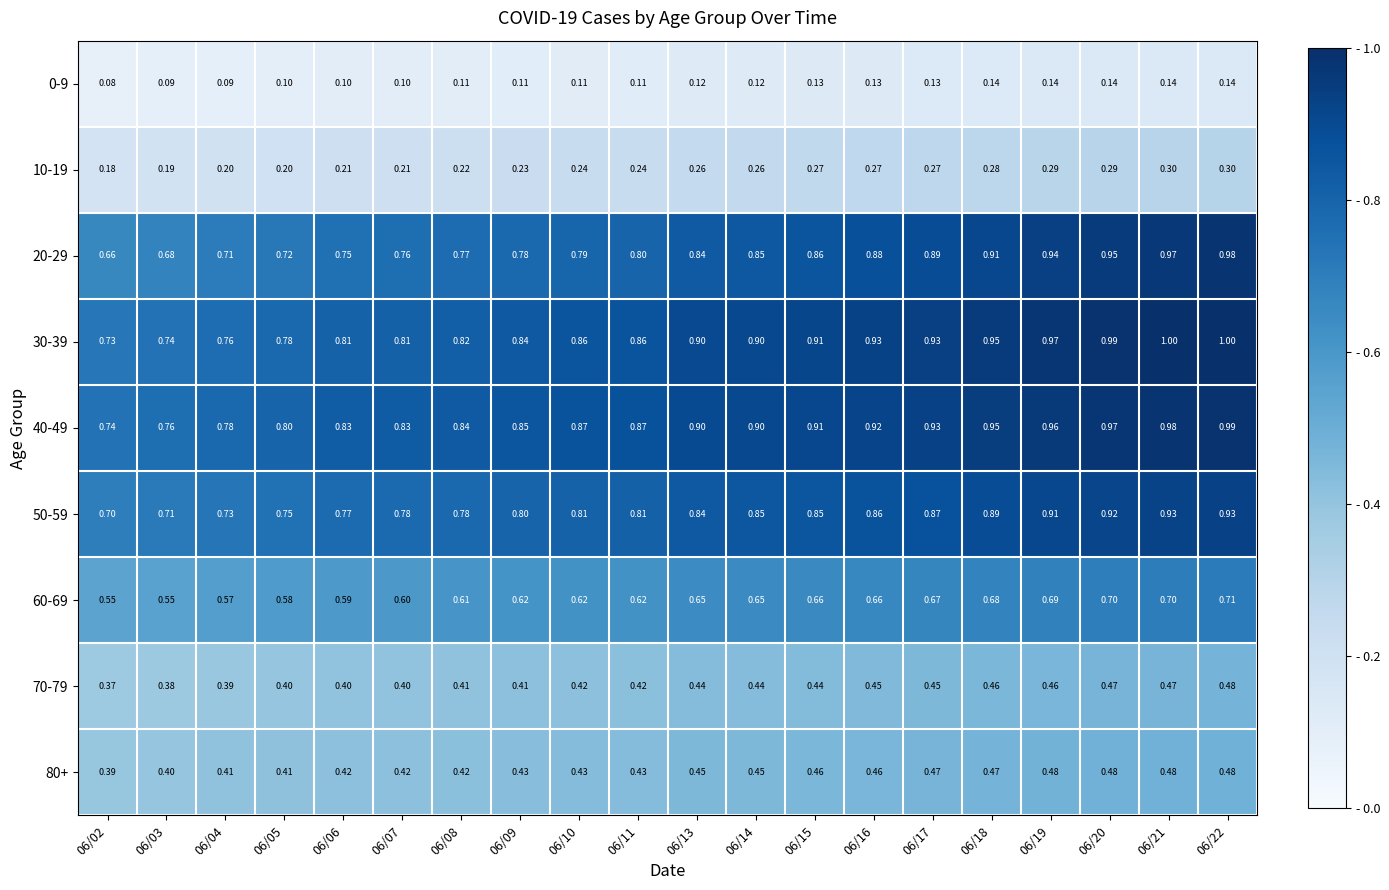

Is the value of 30-39 at 06/21 greater than the value of 80+ at 06/13?

Yes